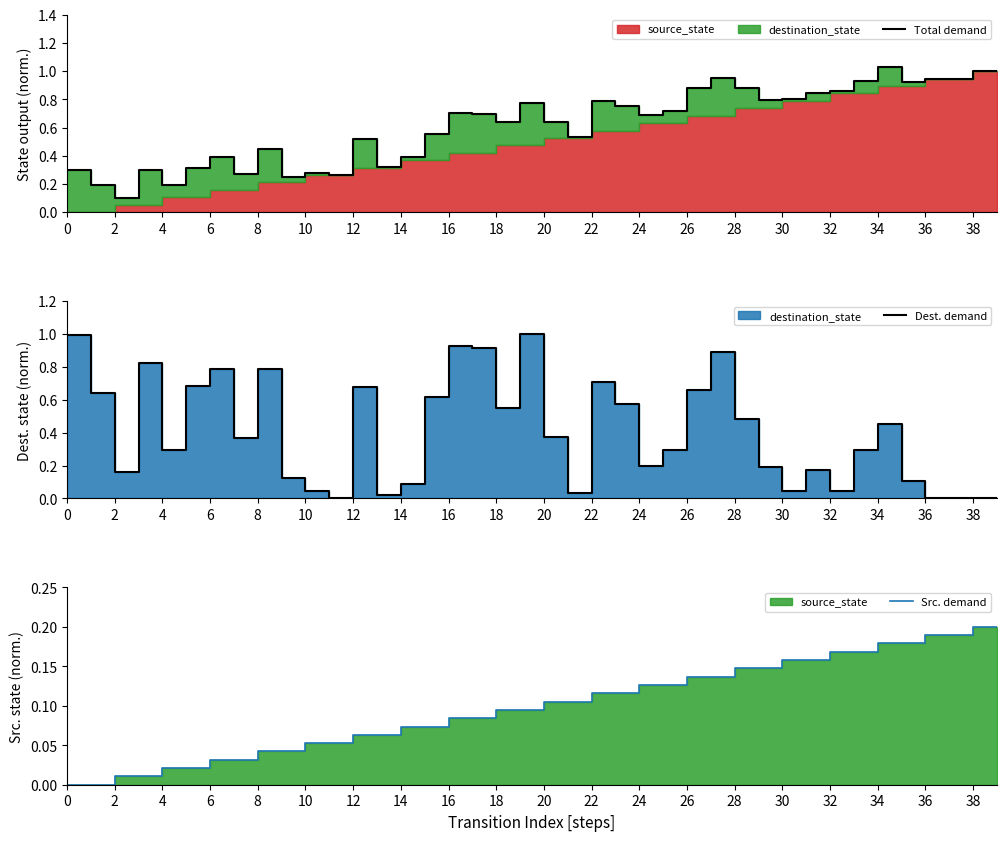

Reading right to left, transcribe all the data shown in this chart.

Total demand: 1.0	1.0	0.9	0.9	0.9	1.0	0.9	0.9	0.8	0.8	0.8	0.9	1.0	0.9	0.7	0.7	0.8	0.8	0.5	0.6	0.8	0.6	0.7	0.7	0.6	0.4	0.3	0.5	0.3	0.3	0.2	0.4	0.3	0.4	0.3	0.2	0.3	0.1	0.2	0.3
Dest. demand: 0.0	0.0	0.0	0.0	0.1	0.5	0.3	0.0	0.2	0.0	0.2	0.5	0.9	0.7	0.3	0.2	0.6	0.7	0.0	0.4	1.0	0.5	0.9	0.9	0.6	0.1	0.0	0.7	0.0	0.0	0.1	0.8	0.4	0.8	0.7	0.3	0.8	0.2	0.6	1.0
Src. demand: 0.2	0.2	0.2	0.2	0.2	0.2	0.2	0.2	0.2	0.2	0.1	0.1	0.1	0.1	0.1	0.1	0.1	0.1	0.1	0.1	0.1	0.1	0.1	0.1	0.1	0.1	0.1	0.1	0.1	0.1	0.0	0.0	0.0	0.0	0.0	0.0	0.0	0.0	0.0	0.0